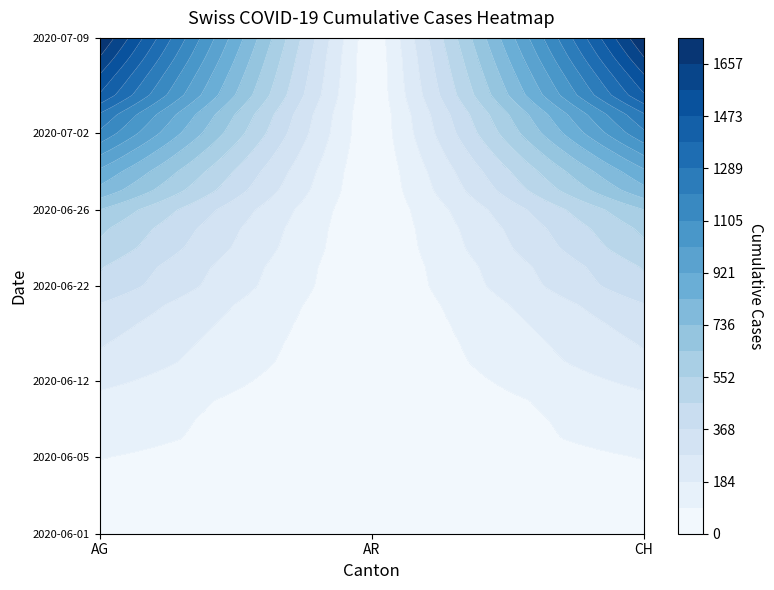

Rank the categories by 2020-06-04 value from highest to lowest.

0, 2, 1